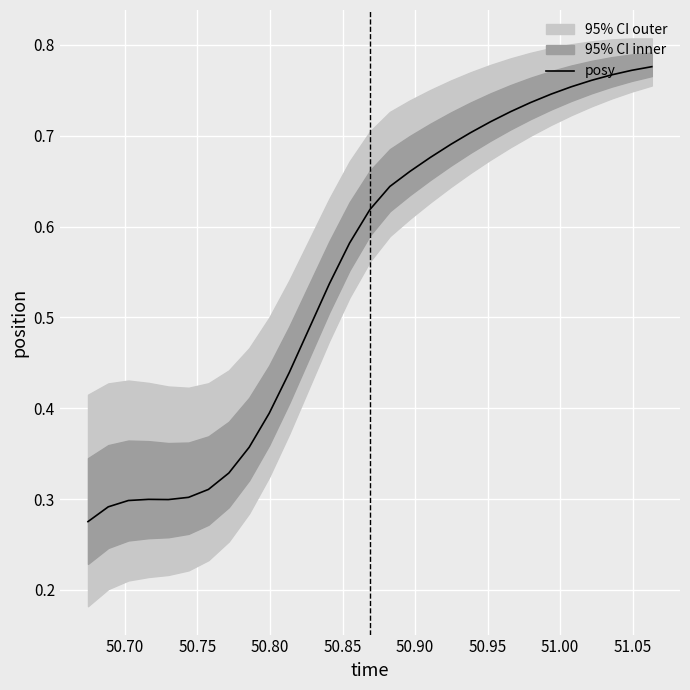

What is the greatest value displayed?

0.8